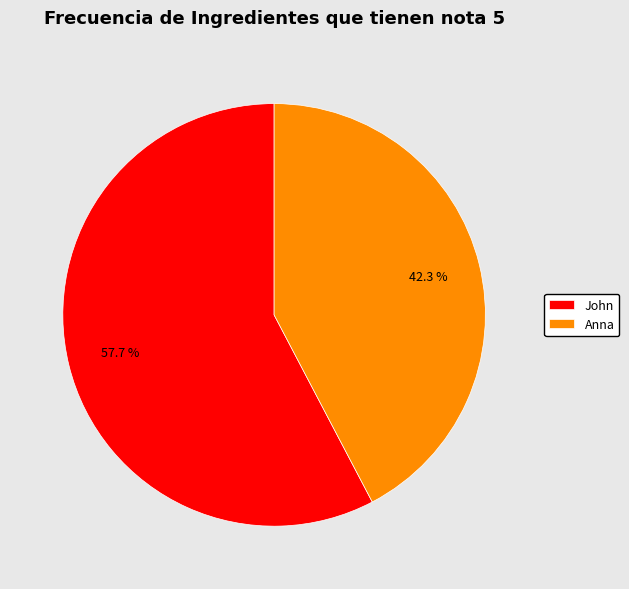

To the nearest percent, what is the combined percentage of John and Anna?

100%